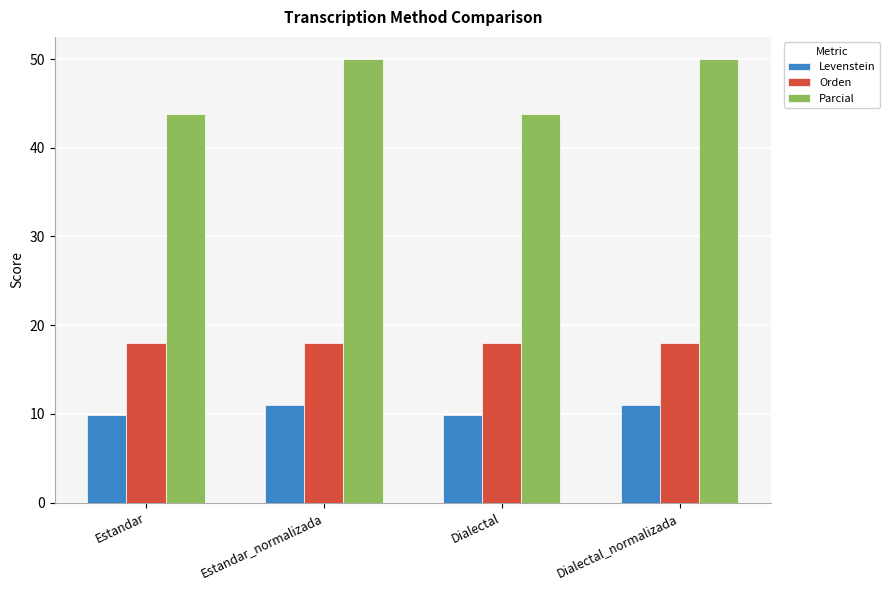

Is the value of Levenstein at Dialectal_normalizada greater than the value of Orden at Estandar?

No